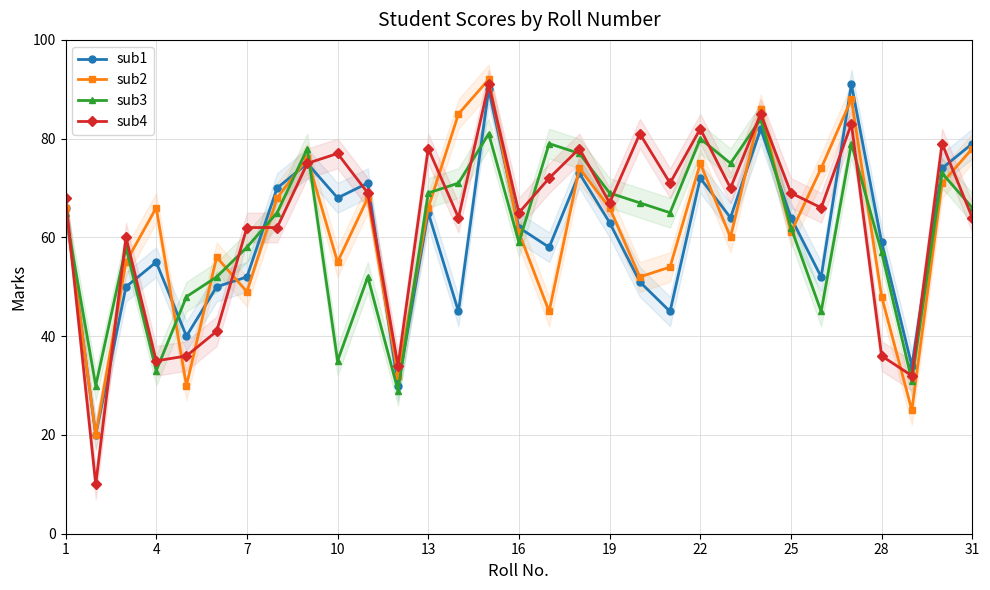

How many interior local valleys does the sub3 series have?

9